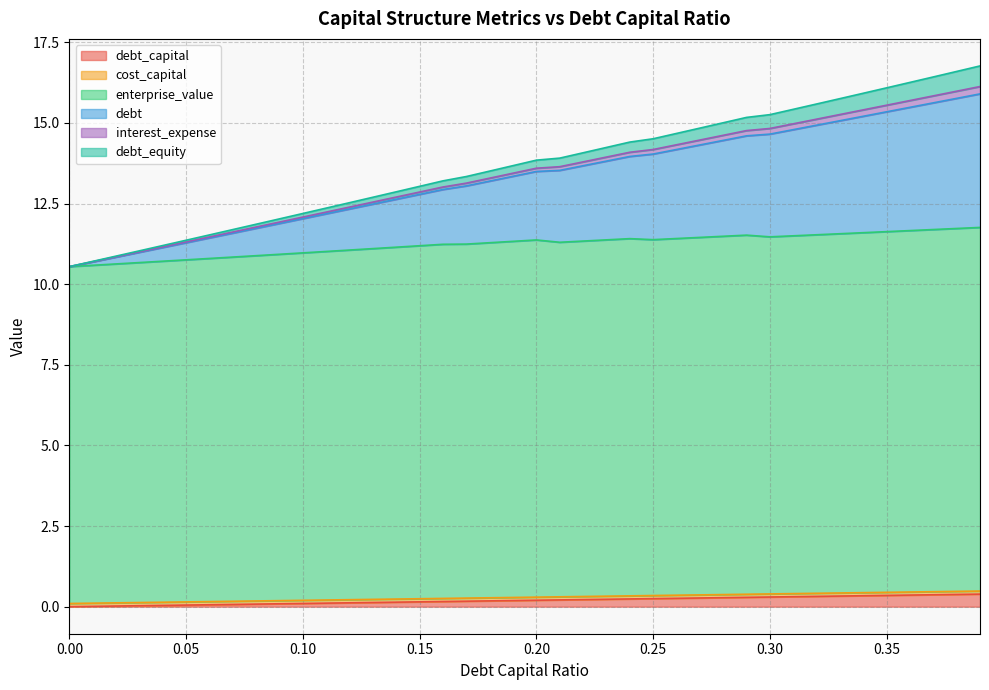

True or false: debt and debt_capital intersect in this chart.

False